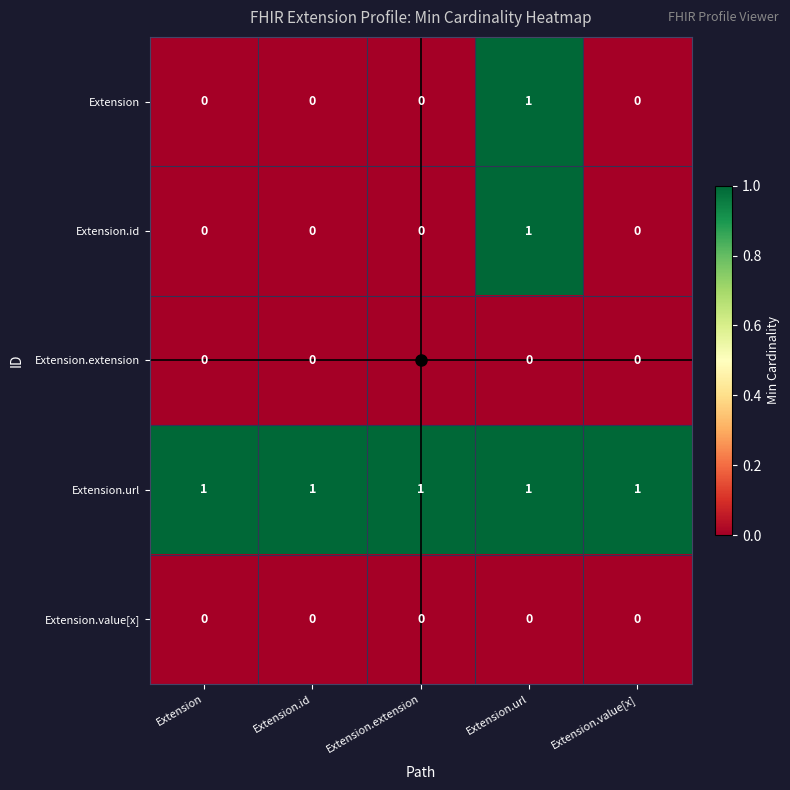

What is the sum of all Extension.url values?

5